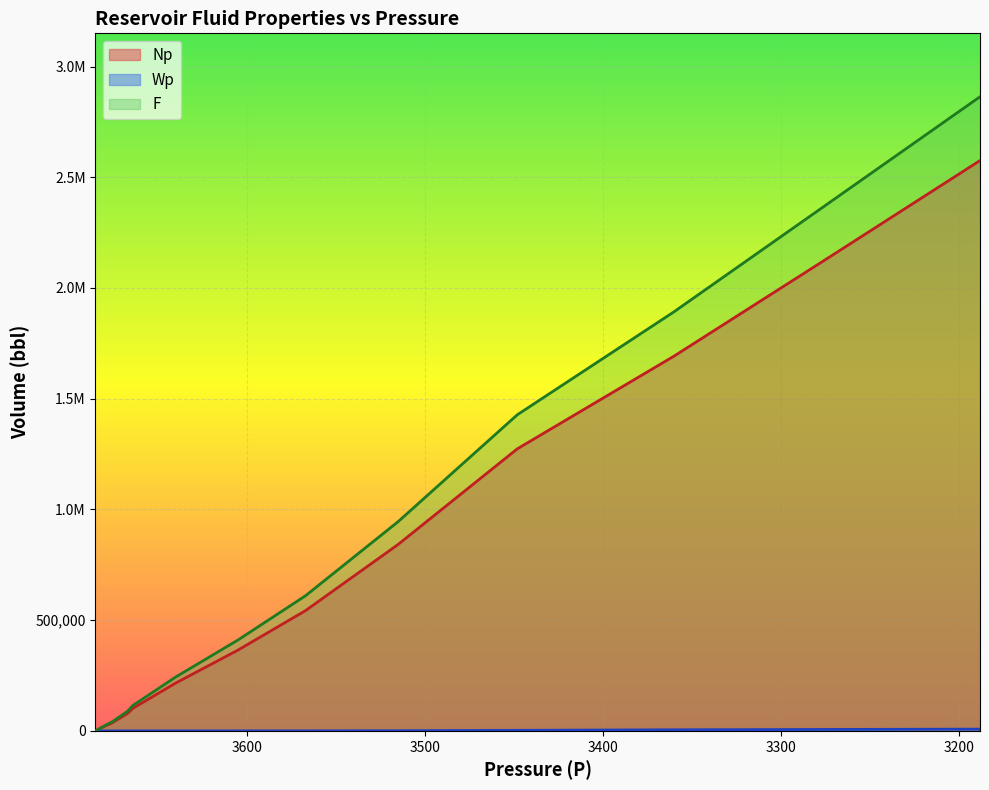

Rank the categories by Wp value from lowest to highest.

3685, 3680, 3676, 3667, 3664, 3640, 3605, 3567, 3515, 3448, 3360, 3275, 3188